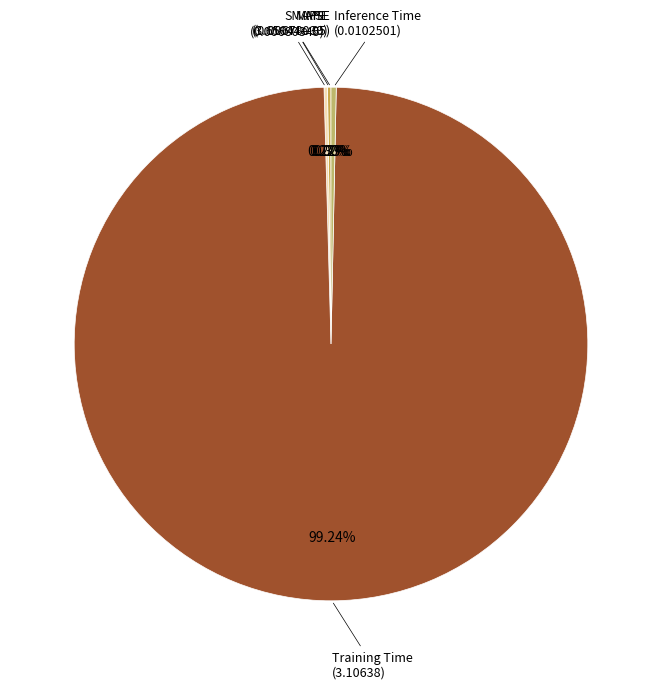

Does Training Time account for over 50% of the chart?

Yes